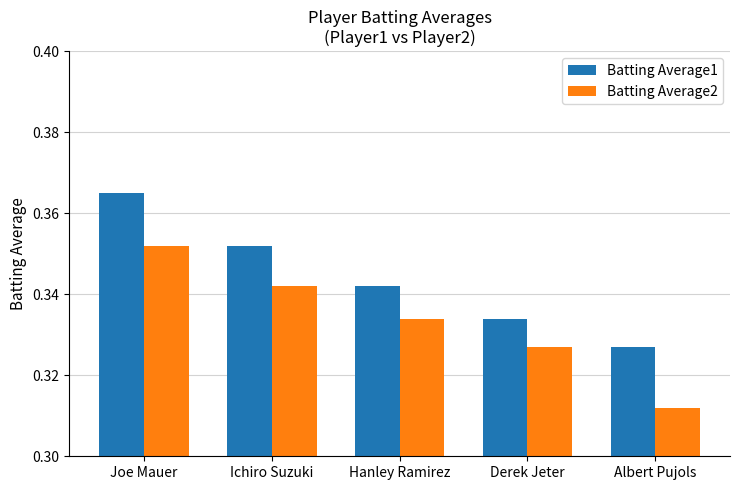

What is the label of the 4th bar from the left?

Derek Jeter